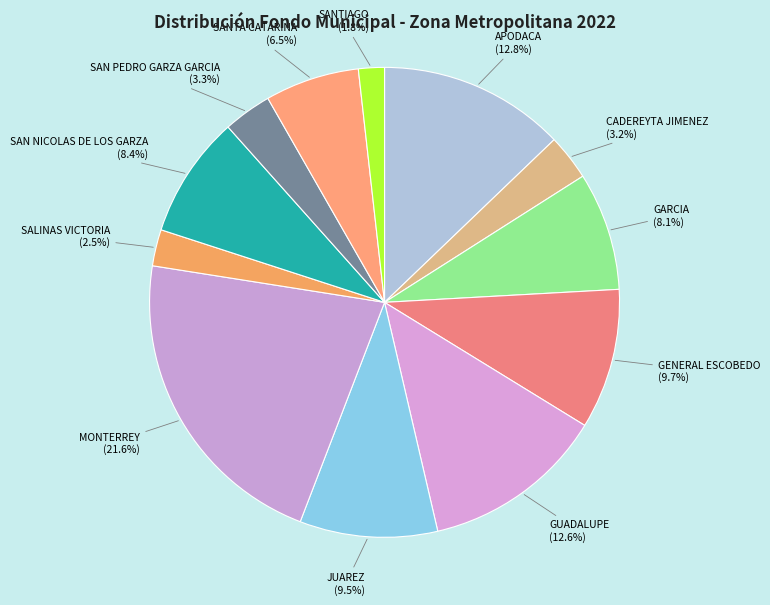

Count the number of slices in the pie.

12